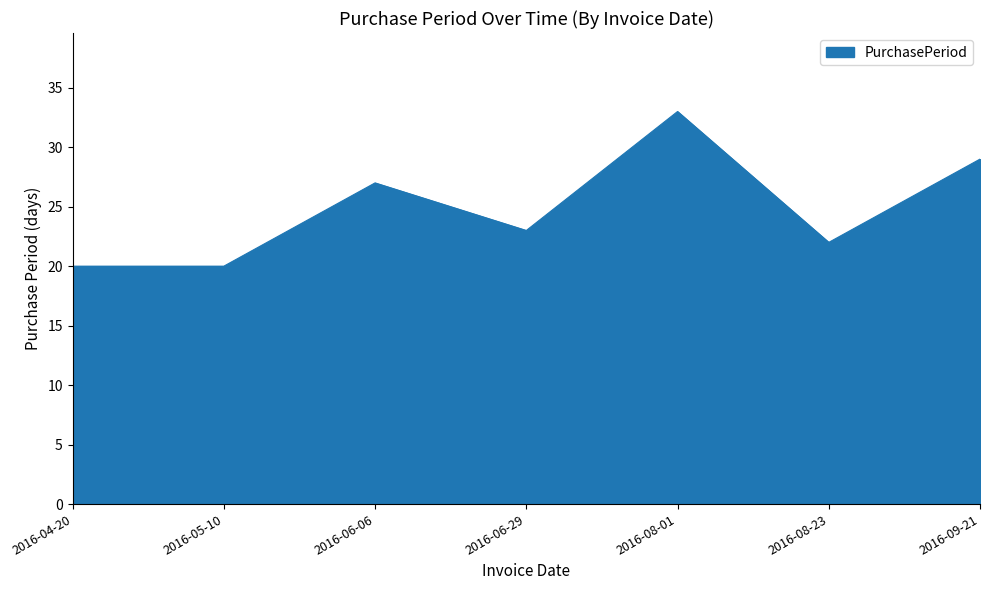

What is the approximate value at 2016-08-23, to the nearest 10?

20